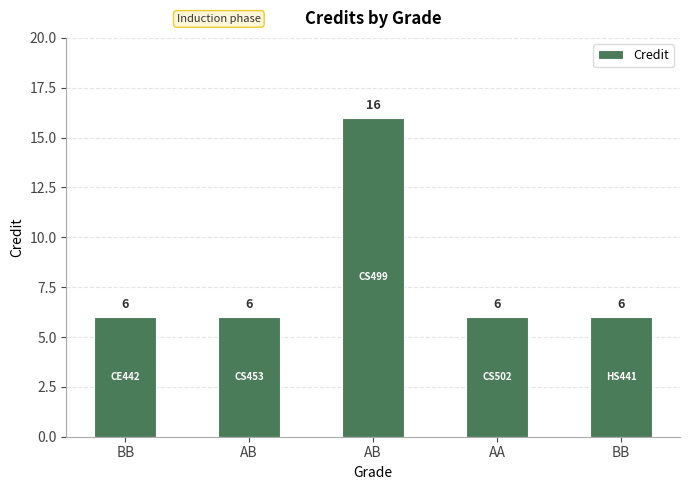

Which category has the highest value across all series?

AB